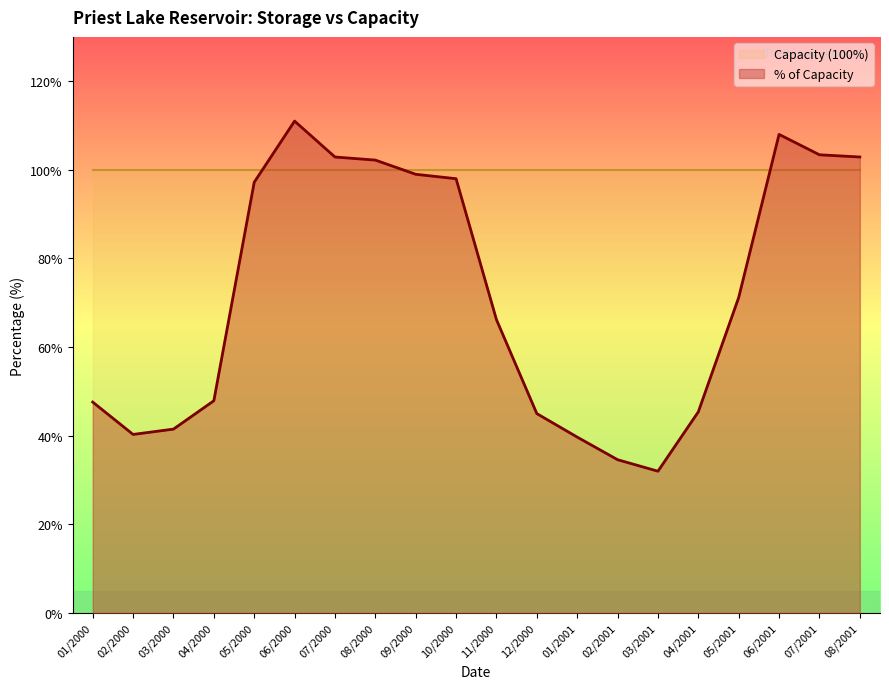

Approximately how many times larger is the value at 02/2000 compared to 01/2001?

1.0